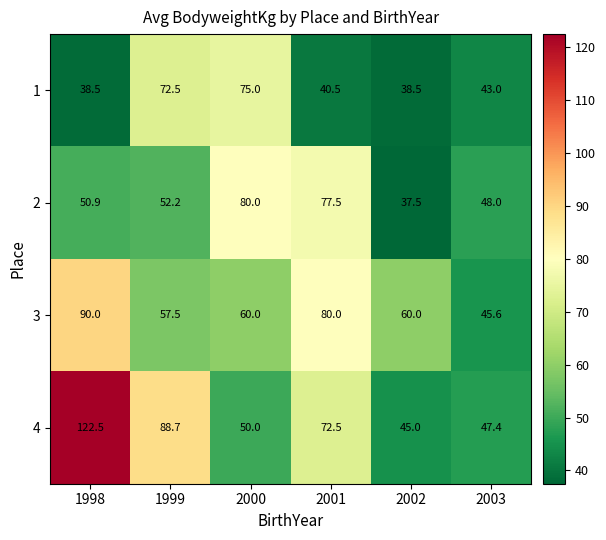

Rank the series by their average value, from lowest to highest.

1, 2, 3, 4